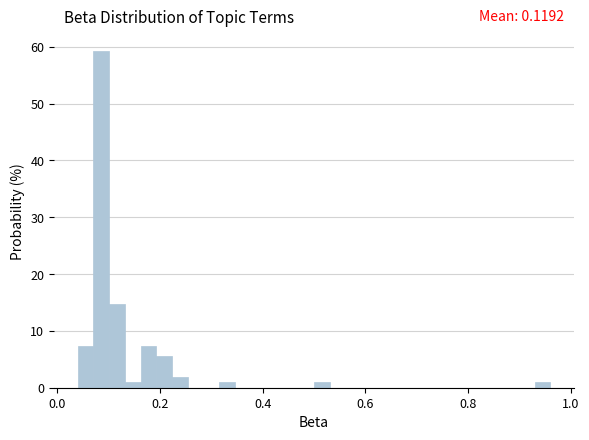

Read against the x-axis, roughly where is the centre of the tallest bar?

0.08